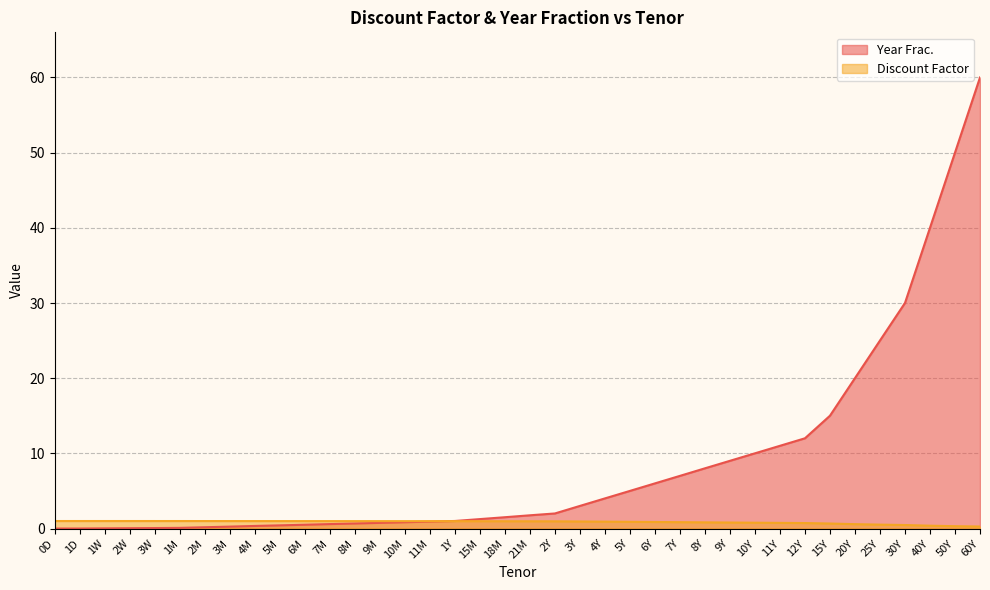

The Year Frac. series shows 0.7 at 8M. True or false?

True